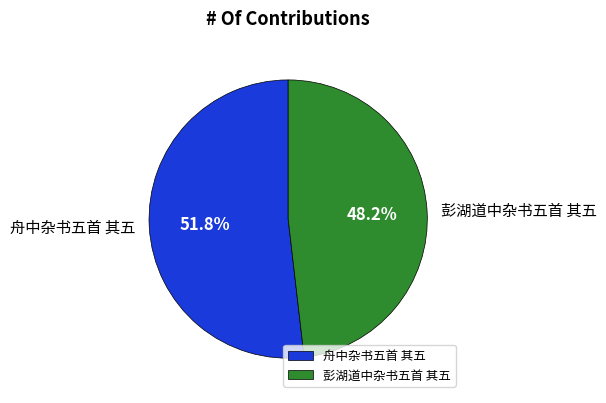

What is the largest slice in the pie chart?

舟中杂书五首 其五